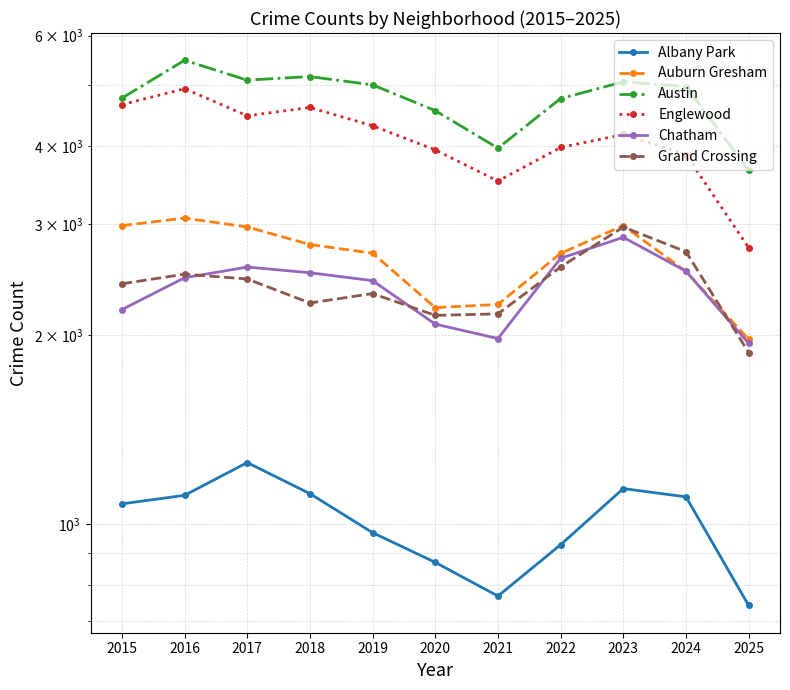

What is the smallest value displayed?

741